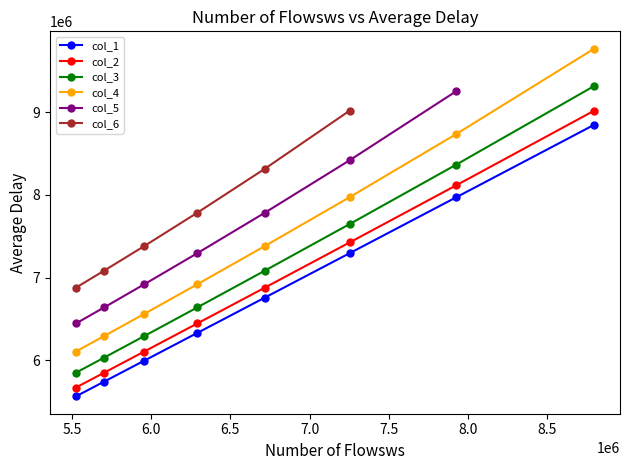

What is the value of the col_3 point at the 7th from the left?

8368337.7